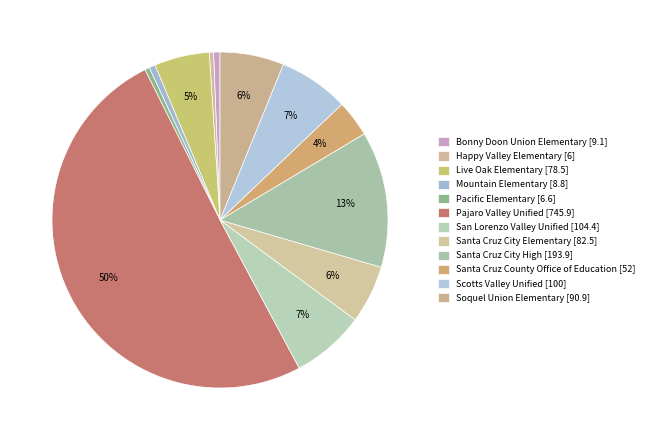

Count the number of slices in the pie.

12